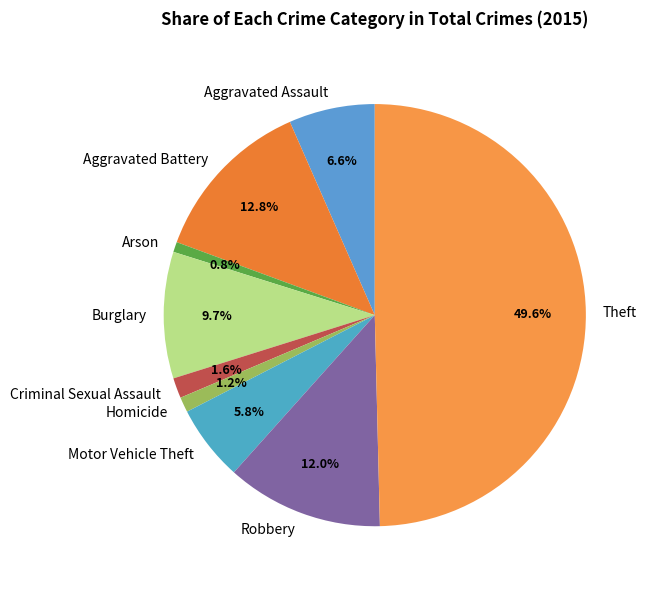

How much of the chart is everything except Theft?

50.4%